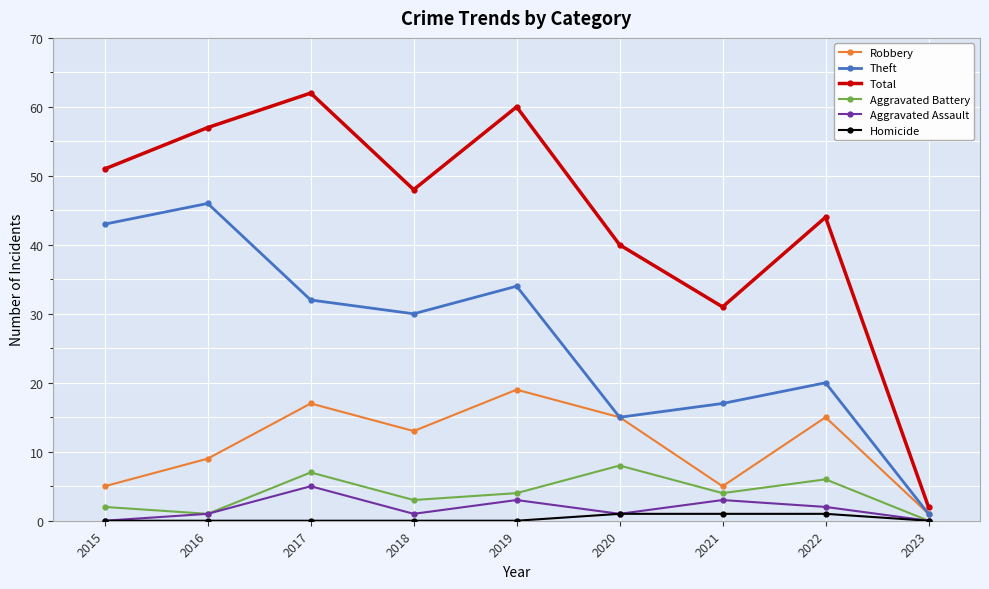

True or false: Homicide and Total intersect in this chart.

False